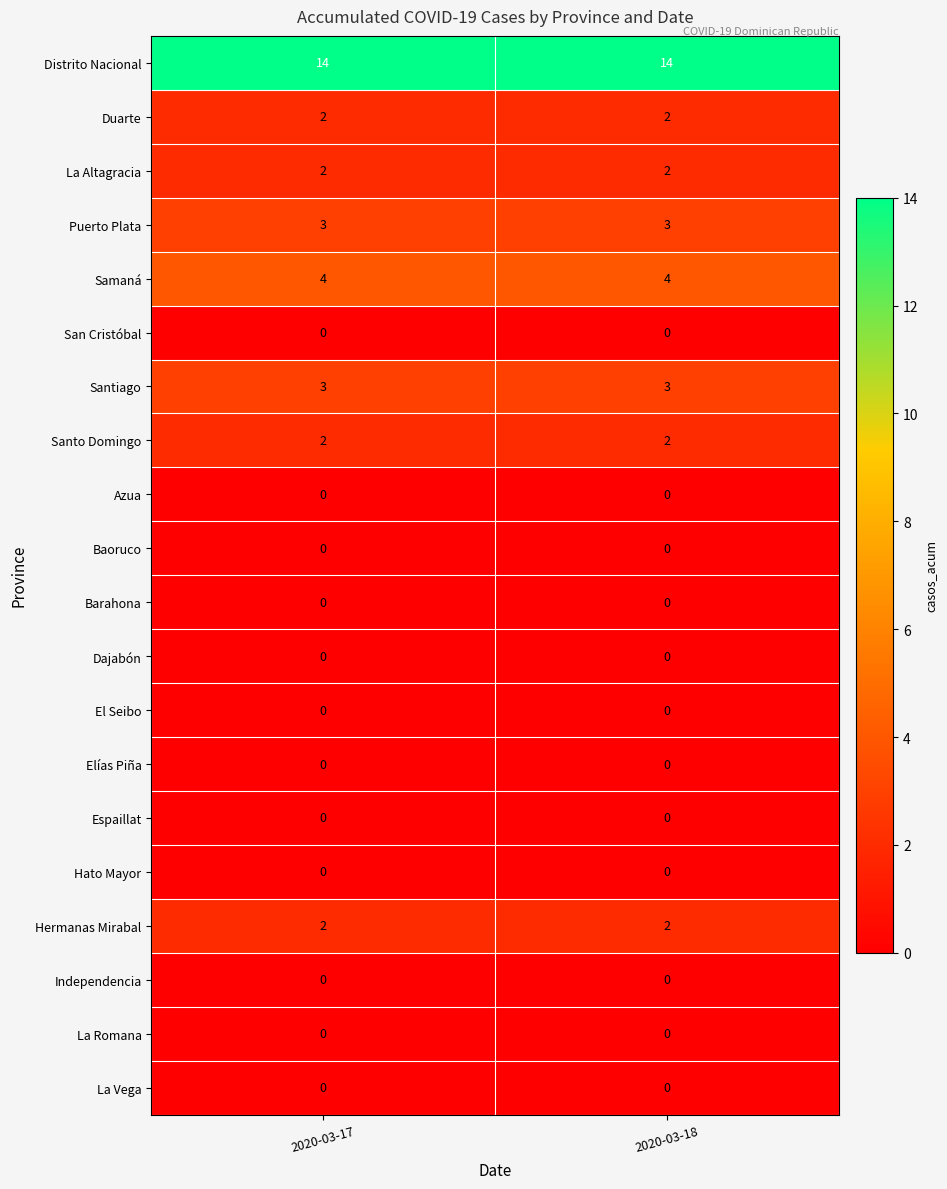

What is the spread (max minus min) of values at 2020-03-17?

14